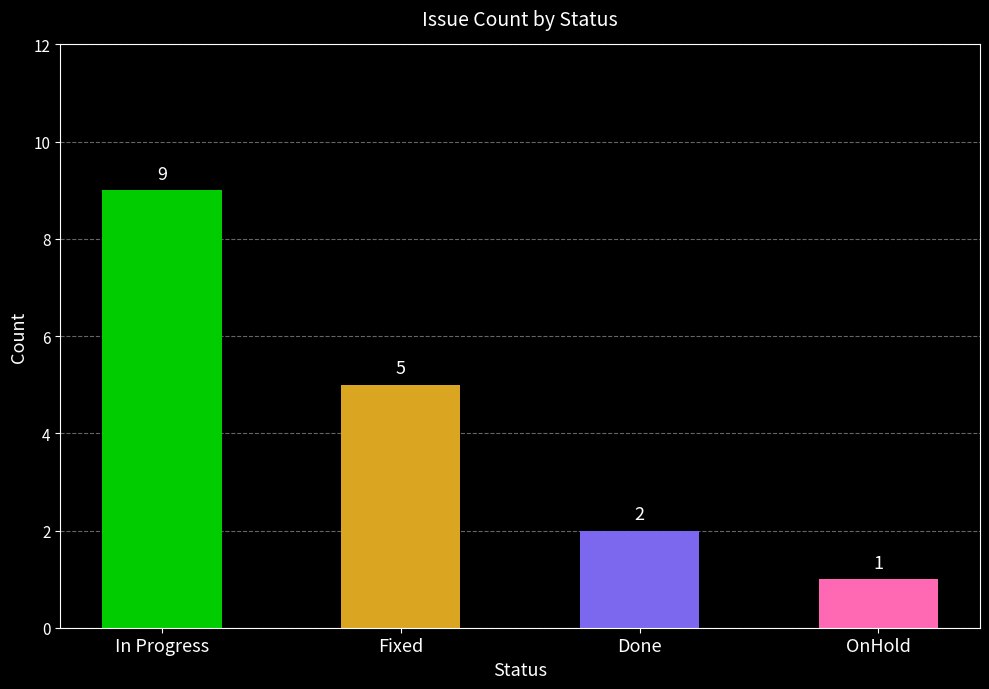

List the labels in order of value, largest first.

In Progress, Fixed, Done, OnHold